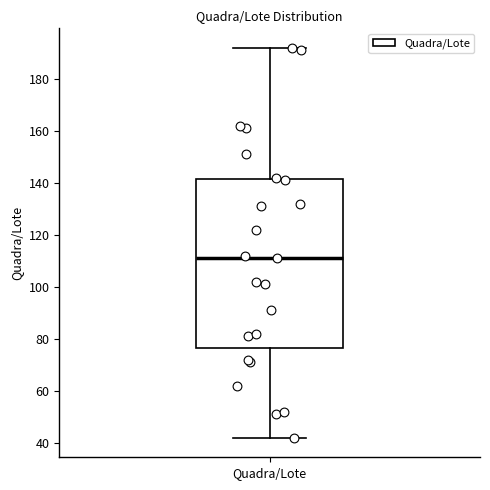

Read this box plot against the y-axis: the position of the median line, the range covered by the box, and the ends of both whiskers. The values are not printed on the chart, so give them approximately, as read against the axis.

median 112, box 76 to 142, whiskers 42 to 192